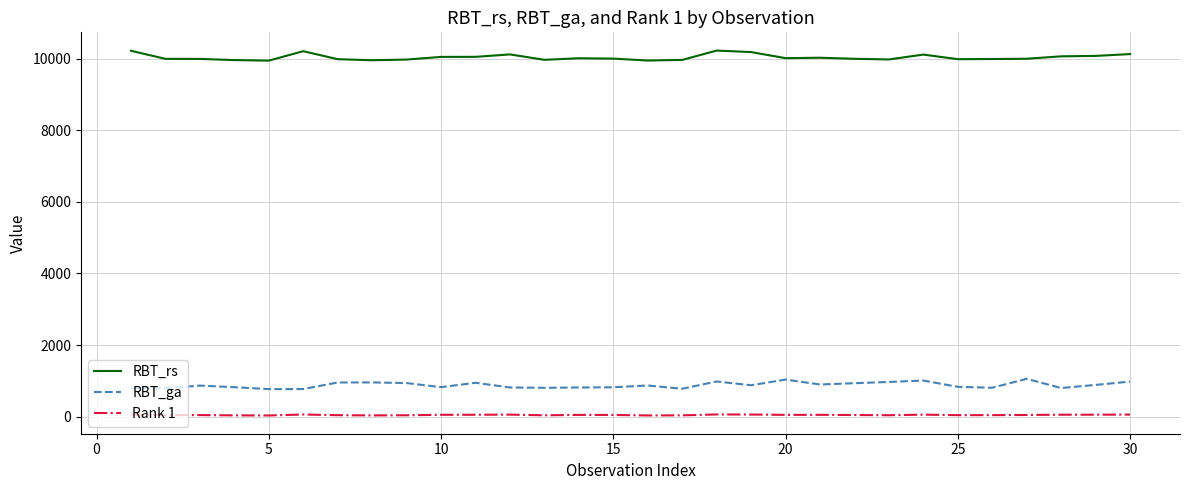

Which series has the largest total across all categories?

RBT_rs